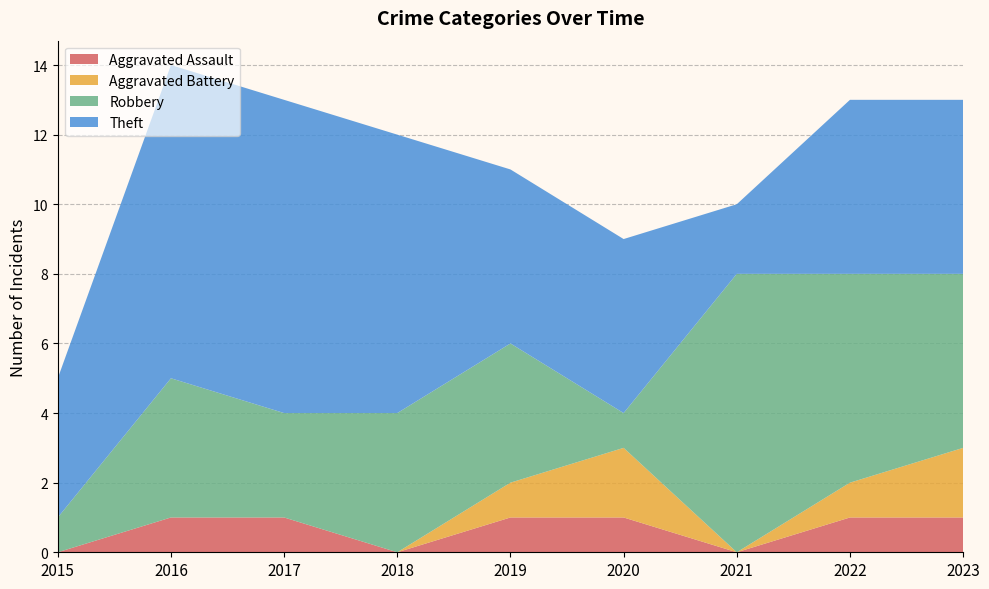

Reading right to left, extract all data points from this chart.

Aggravated Assault: 2023=1	2022=1	2021=0	2020=1	2019=1	2018=0	2017=1	2016=1	2015=0
Aggravated Battery: 2023=2	2022=1	2021=0	2020=2	2019=1	2018=0	2017=0	2016=0	2015=0
Robbery: 2023=5	2022=6	2021=8	2020=1	2019=4	2018=4	2017=3	2016=4	2015=1
Theft: 2023=5	2022=5	2021=2	2020=5	2019=5	2018=8	2017=9	2016=9	2015=4